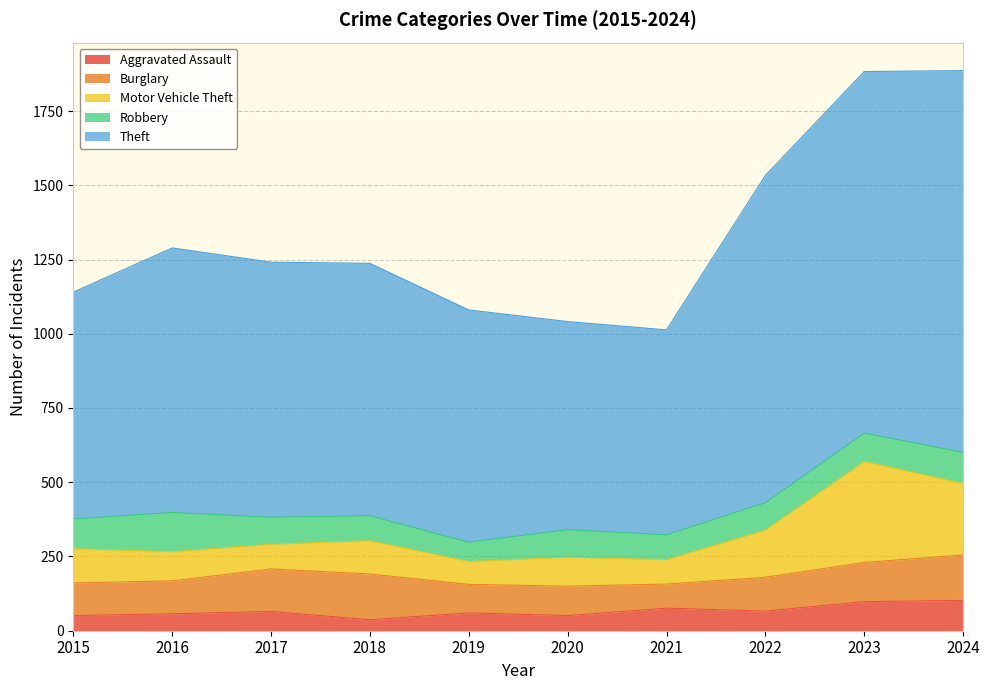

What is the value of the Robbery point at the 6th from the left?

93